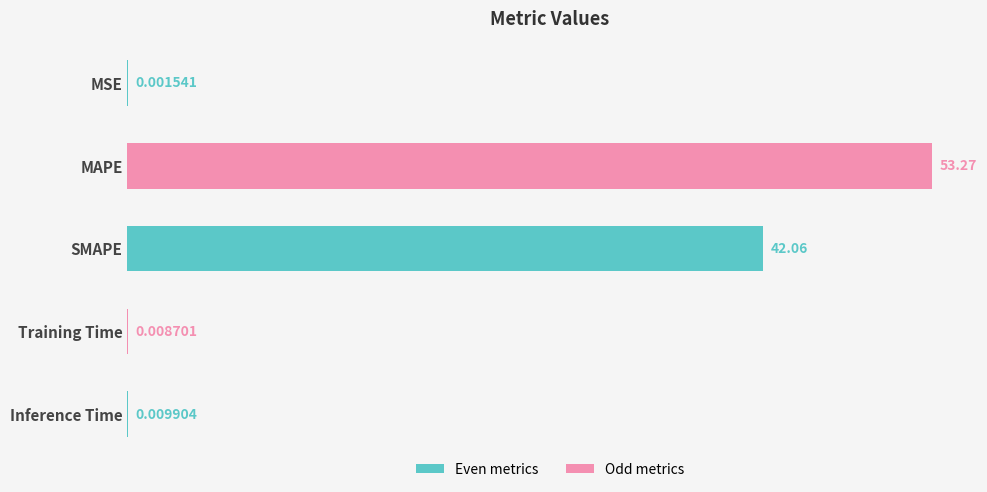

Where is the data nearest to the value 26?

SMAPE